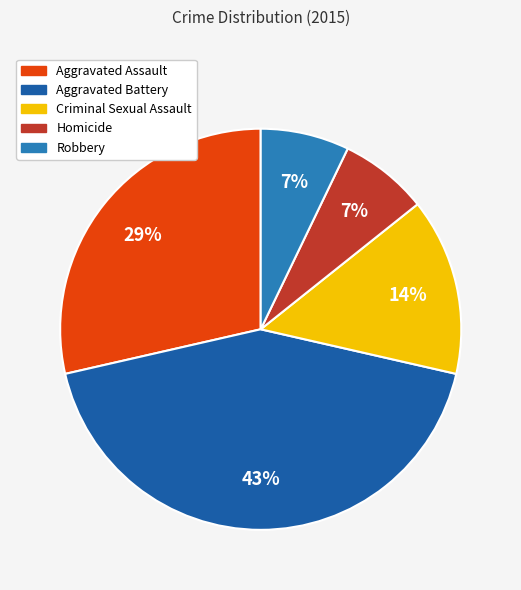

The Aggravated Battery slice represents 32% of the pie. True or false?

False